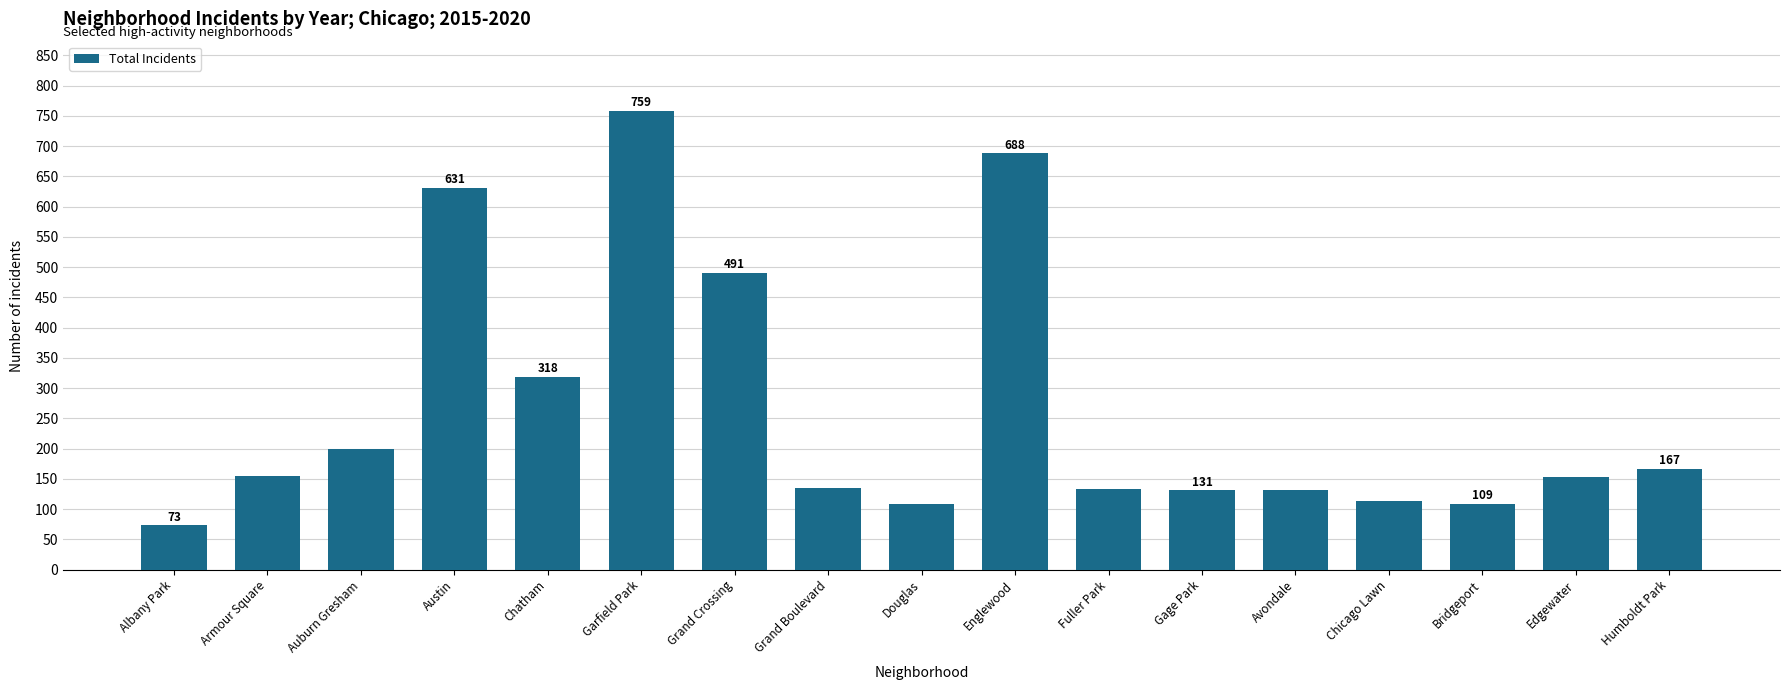

What is the sum of the values at Fuller Park and Auburn Gresham?

333